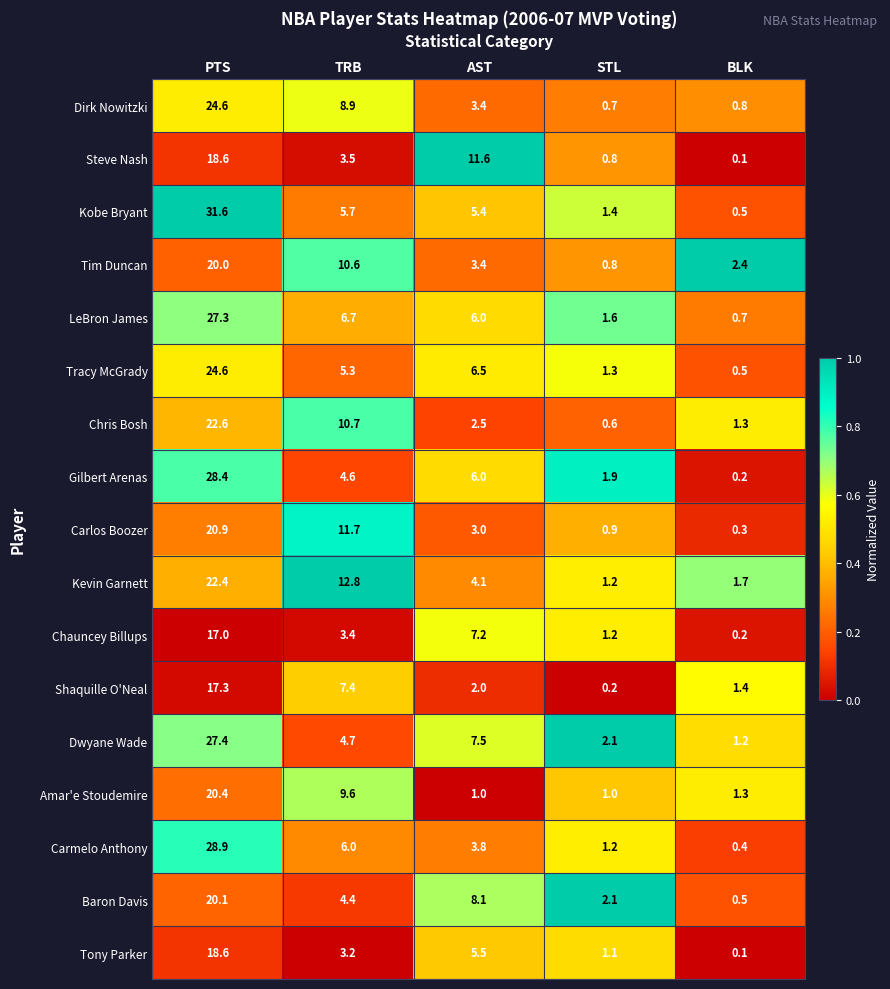

What is the average value of the Baron Davis series?

7.0